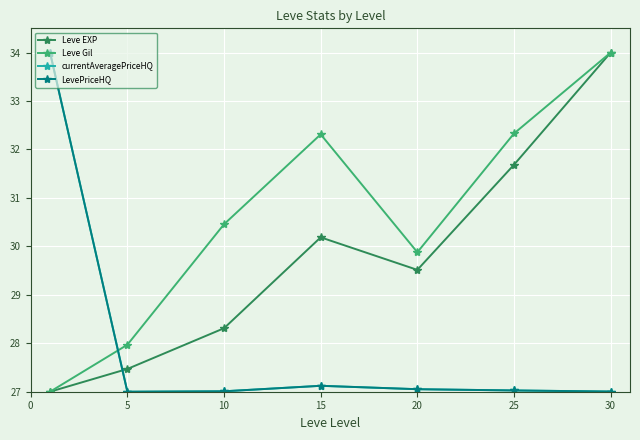

At which category does LevePriceHQ reach its first local valley?

5